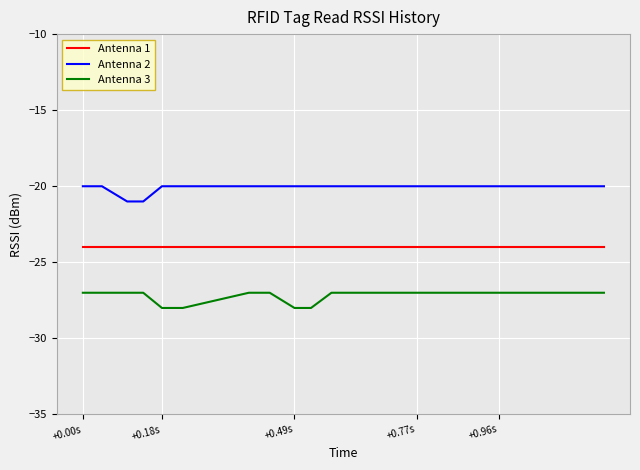

What is the lowest value of the Antenna 3 series?

-28